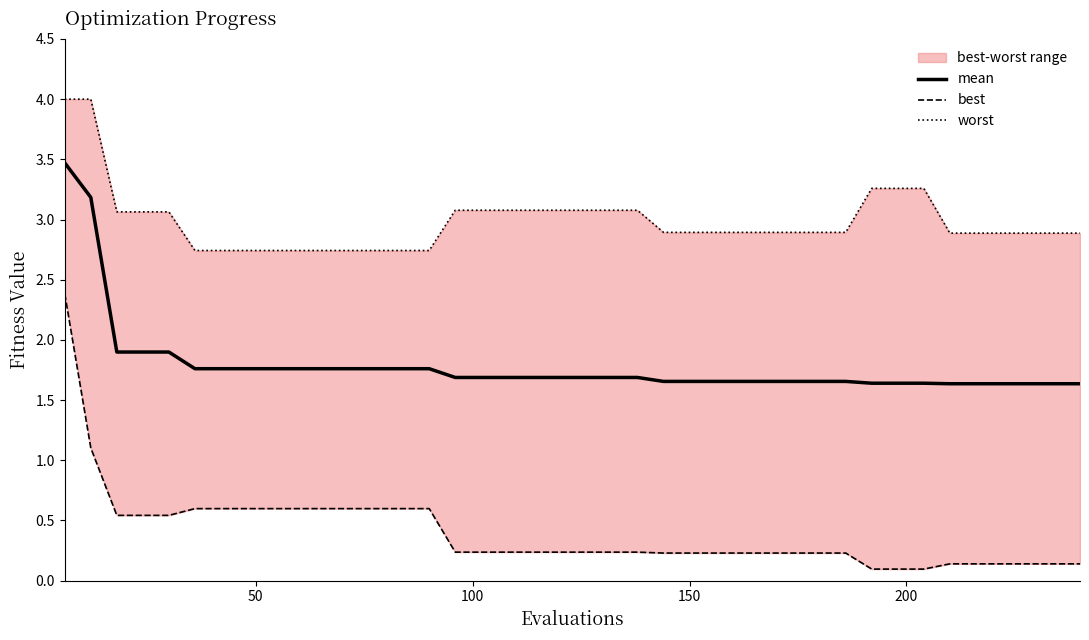

What is the maximum value for mean?

3.5